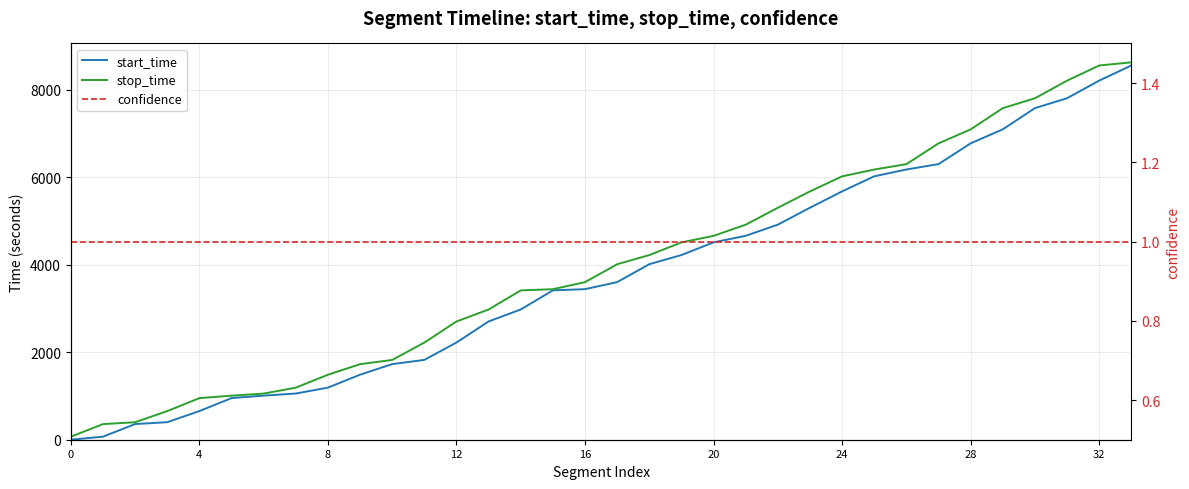

At which category is the sum across all series the highest?

33